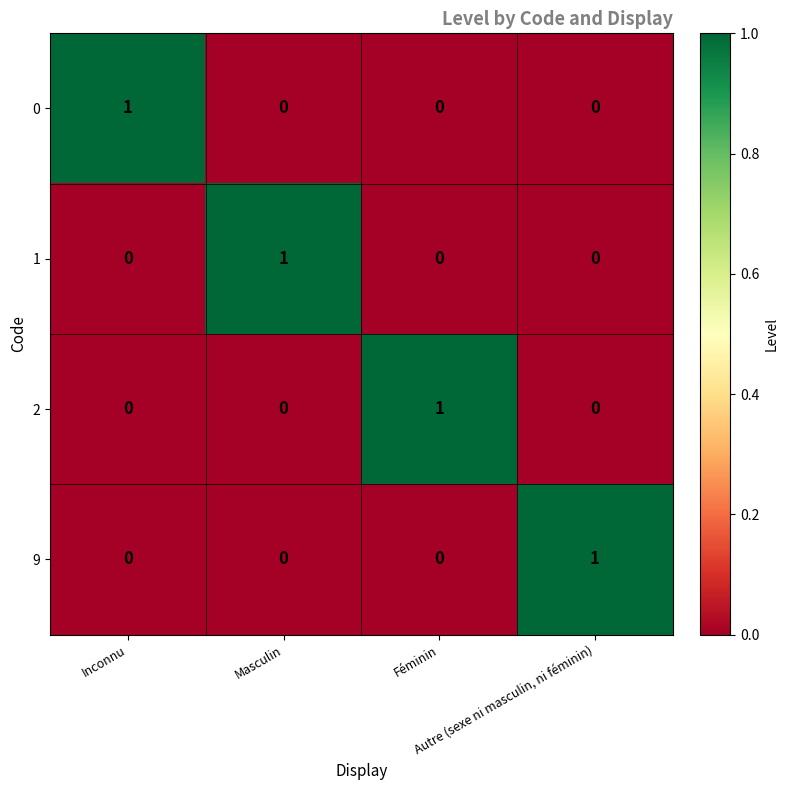

Count the 9 values in the range 0 to 1.

4